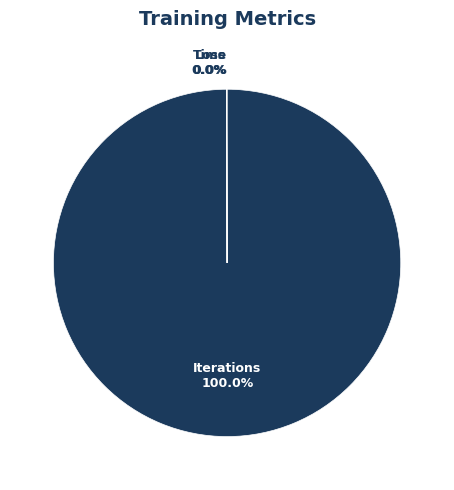

Is there a majority slice in this chart?

Yes